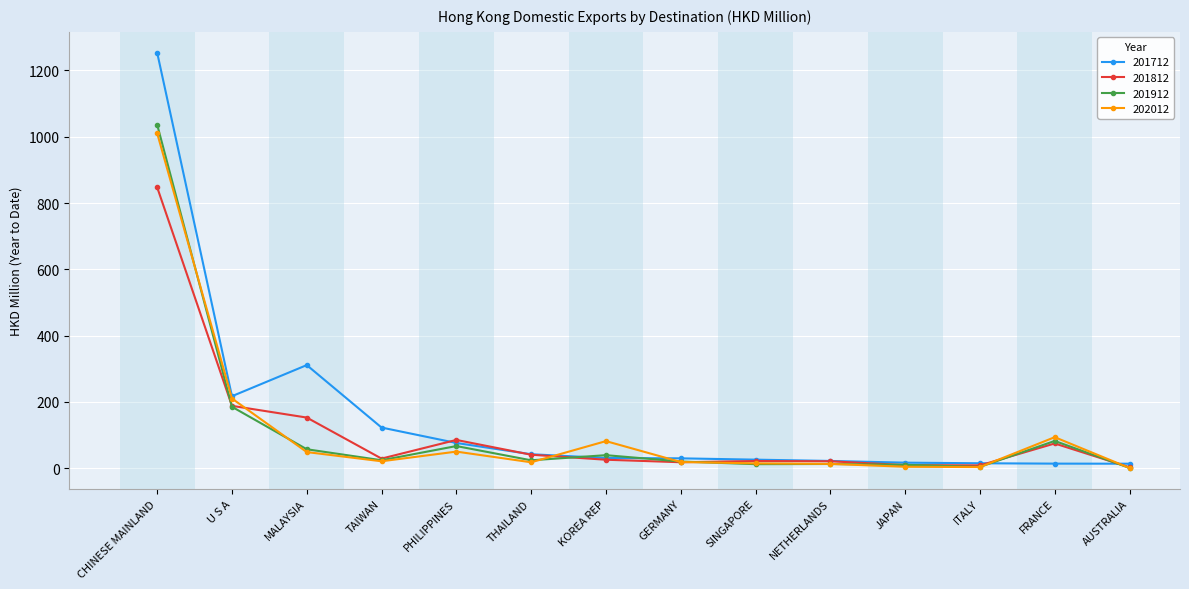

What is the label of the 12th point from the left?

ITALY